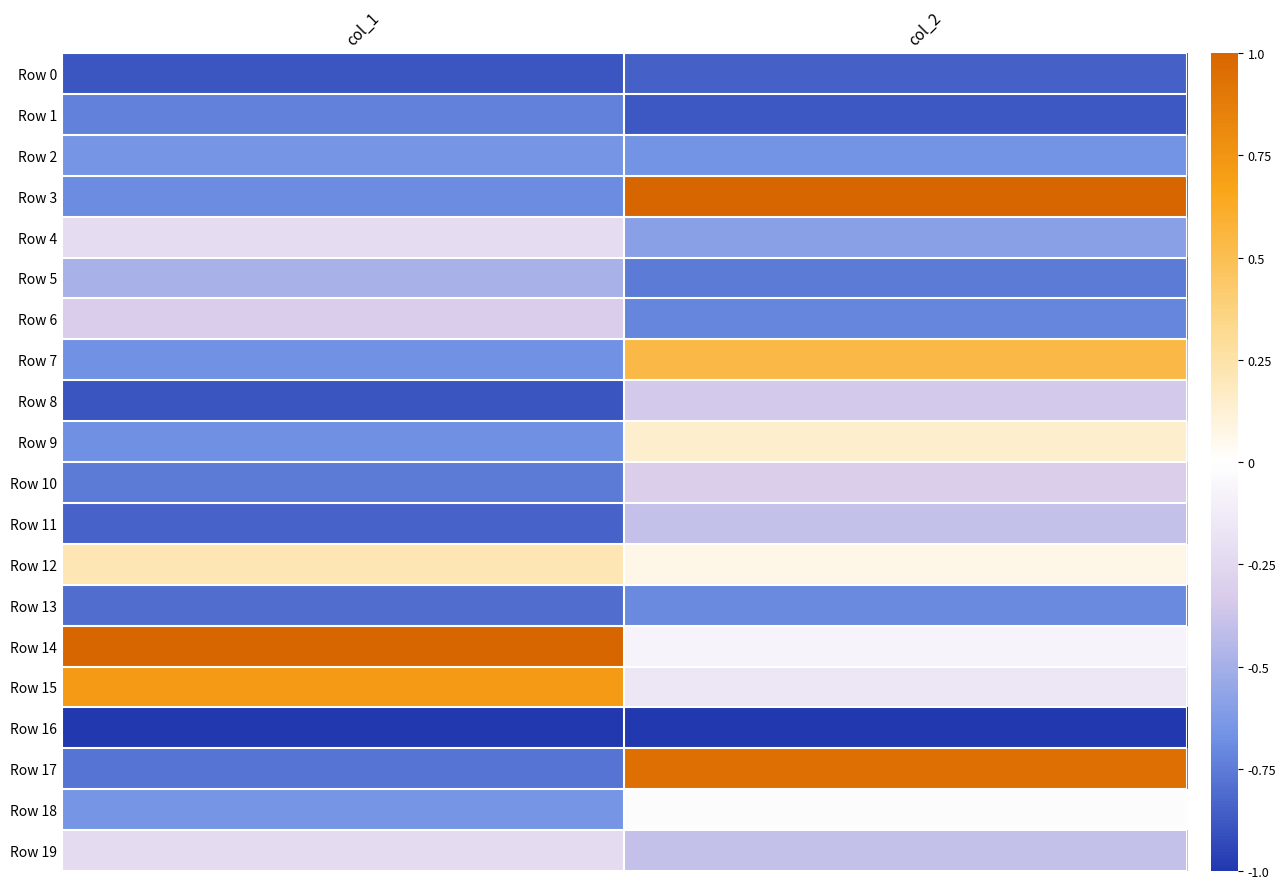

Reading right to left, list all the values displayed in this chart.

Row 0: col_2=-0.8	col_1=-0.9
Row 1: col_2=-0.9	col_1=-0.7
Row 2: col_2=-0.7	col_1=-0.6
Row 3: col_2=1.0	col_1=-0.7
Row 4: col_2=-0.6	col_1=-0.2
Row 5: col_2=-0.8	col_1=-0.5
Row 6: col_2=-0.7	col_1=-0.3
Row 7: col_2=0.5	col_1=-0.7
Row 8: col_2=-0.3	col_1=-0.9
Row 9: col_2=0.1	col_1=-0.7
Row 10: col_2=-0.3	col_1=-0.8
Row 11: col_2=-0.4	col_1=-0.8
Row 12: col_2=0.1	col_1=0.2
Row 13: col_2=-0.7	col_1=-0.8
Row 14: col_2=-0.1	col_1=1.0
Row 15: col_2=-0.2	col_1=0.7
Row 16: col_2=-1.0	col_1=-1.0
Row 17: col_2=0.9	col_1=-0.8
Row 18: col_2=-0.0	col_1=-0.7
Row 19: col_2=-0.4	col_1=-0.2